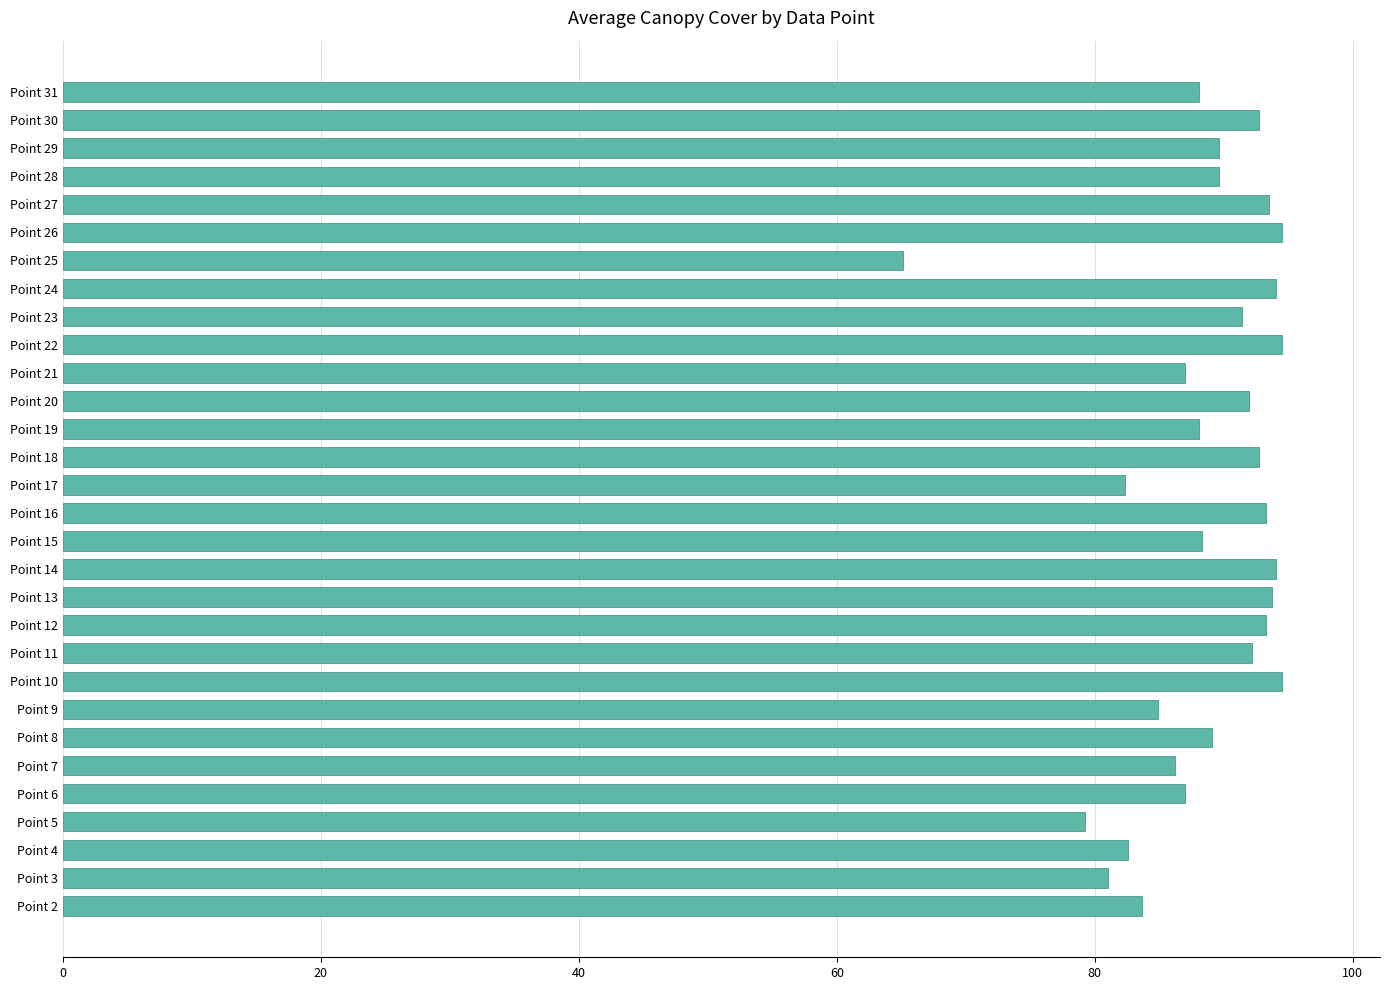

Which label corresponds to the smallest value in the chart?

Point 25